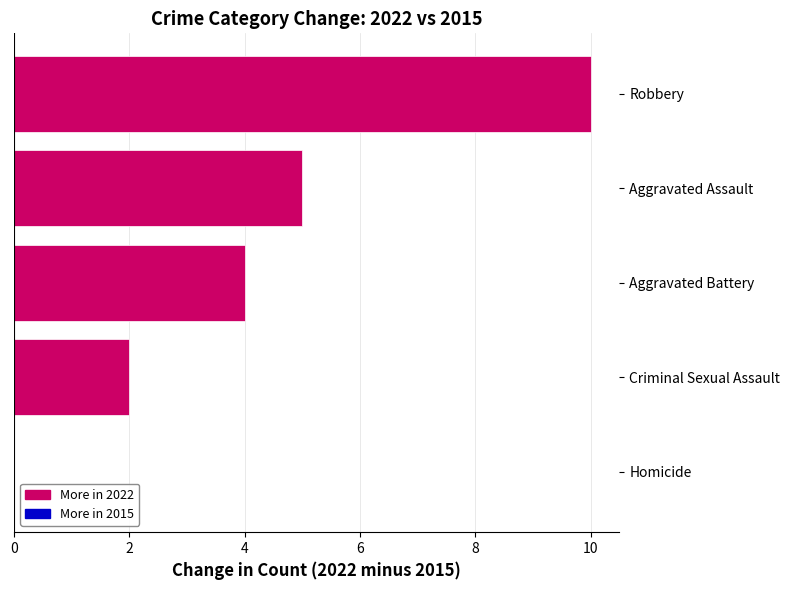

At which category does the chart reach its peak across all series?

Robbery